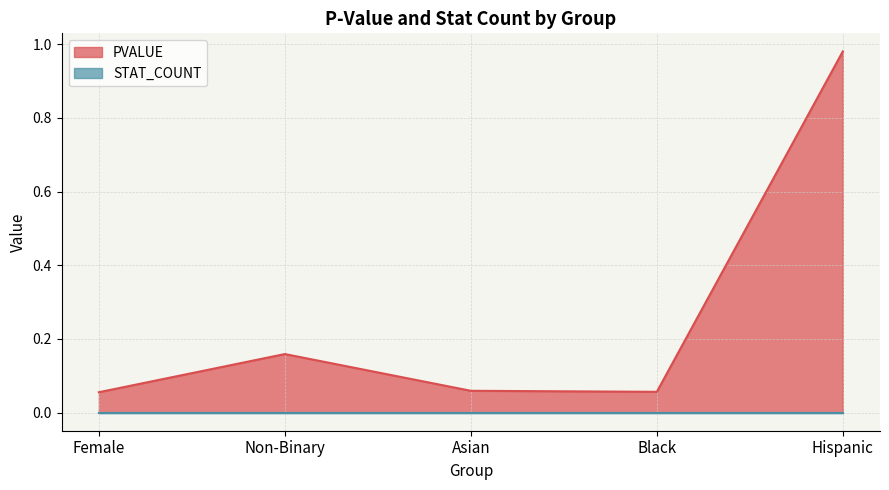

Rank the categories by value from lowest to highest.

Female, Black, Asian, Non-Binary, Hispanic